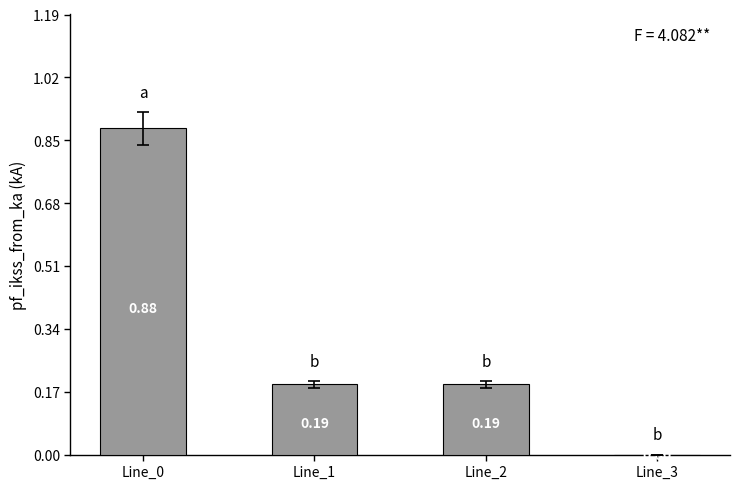

Between Line_0 and Line_3, which is larger?

Line_0